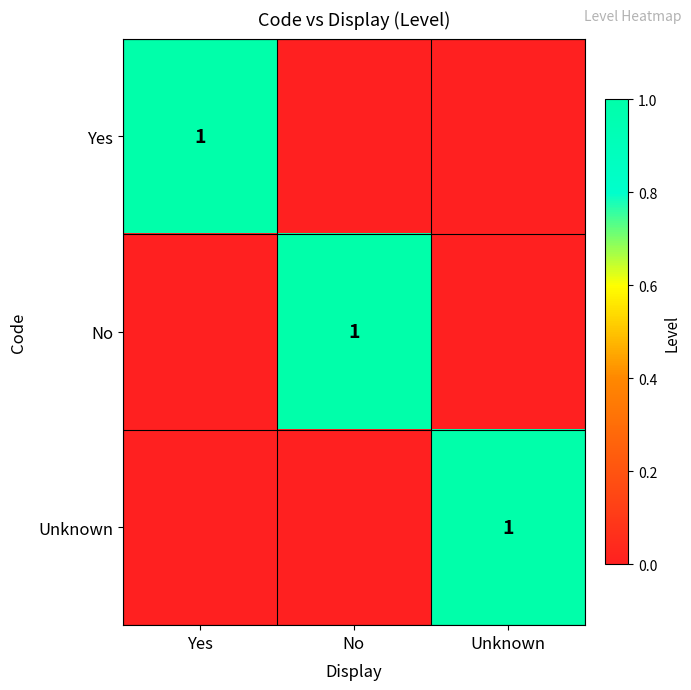

The No series shows 1 at No. True or false?

True